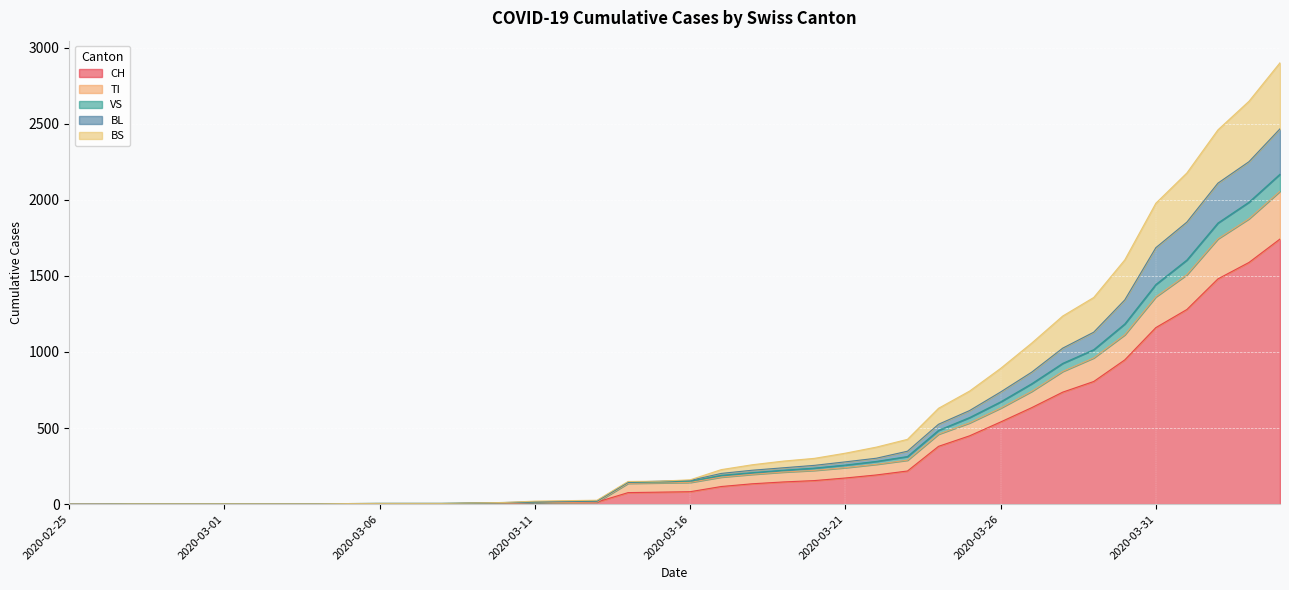

Where is BL nearest to the value 1233?

2020-03-29